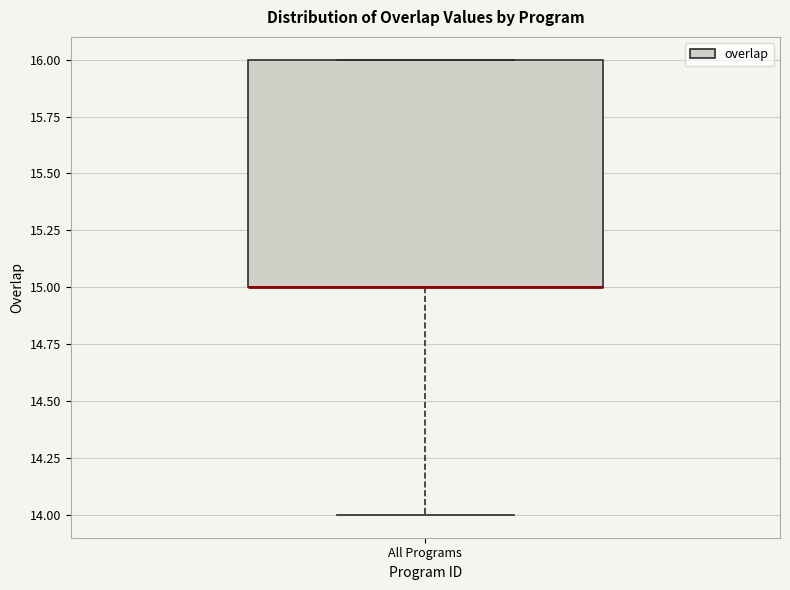

Read this box plot against the y-axis: the position of the median line, the range covered by the box, and the ends of both whiskers. The values are not printed on the chart, so give them approximately, as read against the axis.

median 15 (drawn on the box's lower edge), box 15 to 16, whiskers 14 to 16